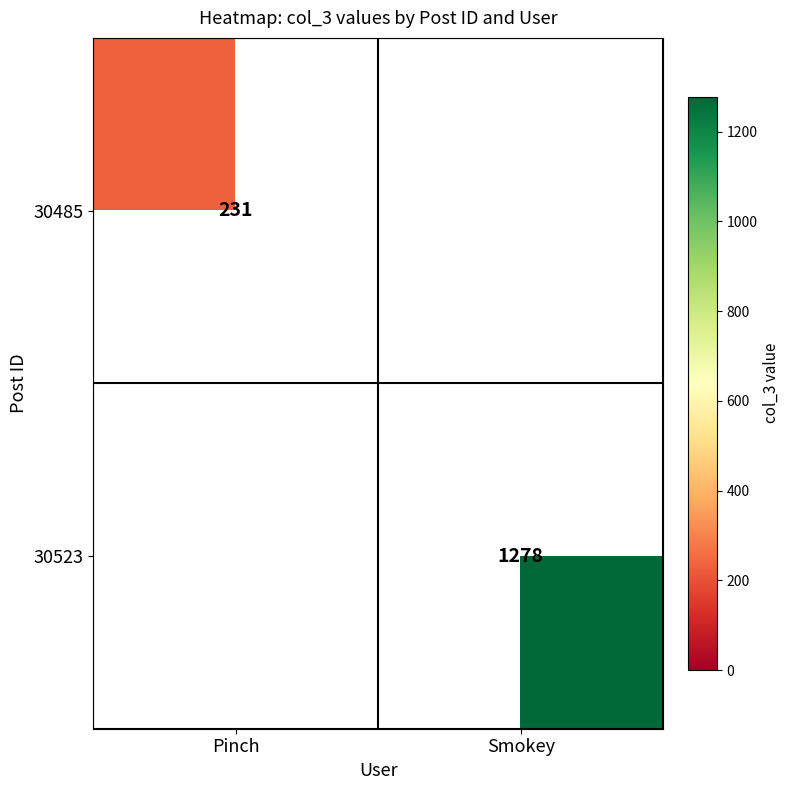

The 30523 series shows 257 at Smokey. True or false?

False